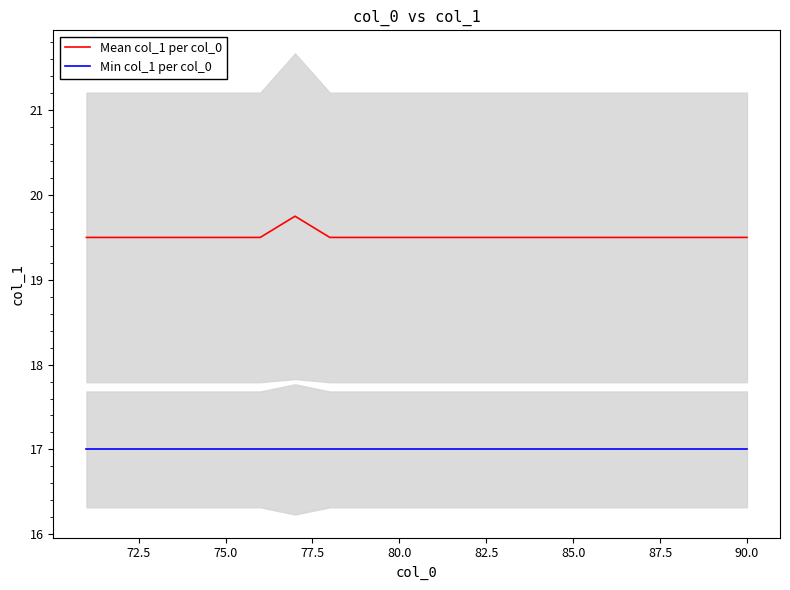

True or false: Mean col_1 per col_0 and Min col_1 per col_0 cross at least once.

False